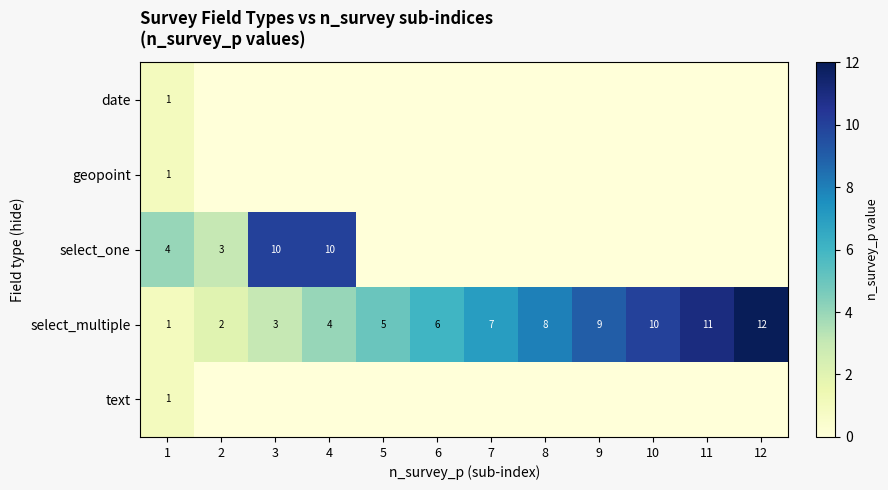

What is the spread (max minus min) of values at 3?

10